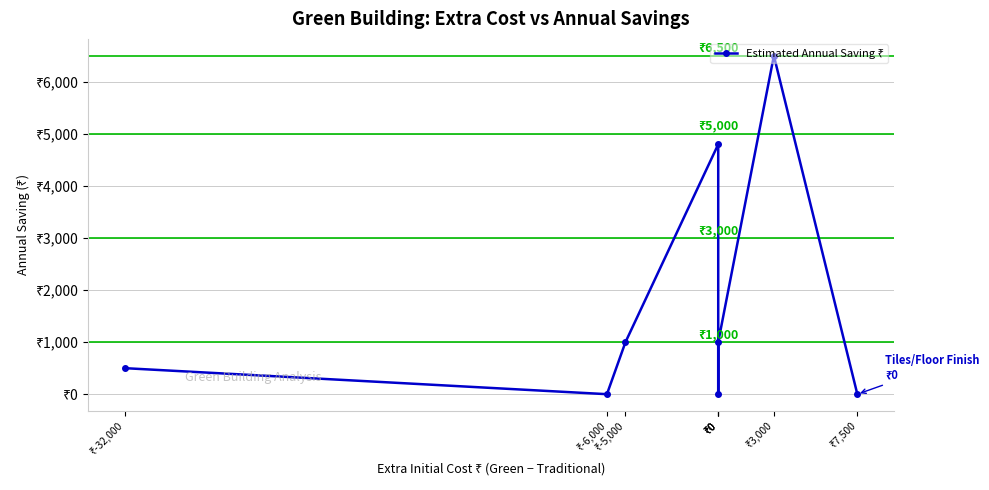

How many lines are shown in the chart?

1